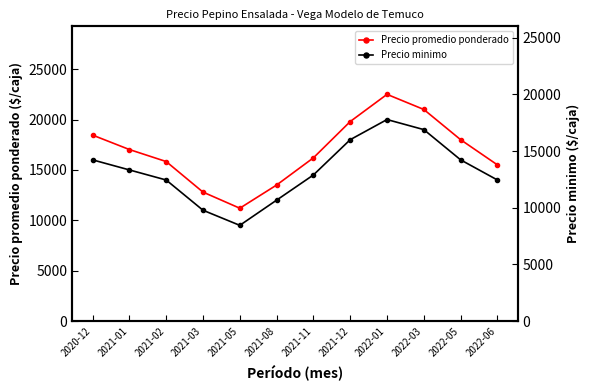

Read the Precio minimo value at 2021-01, to the nearest 10.

15000